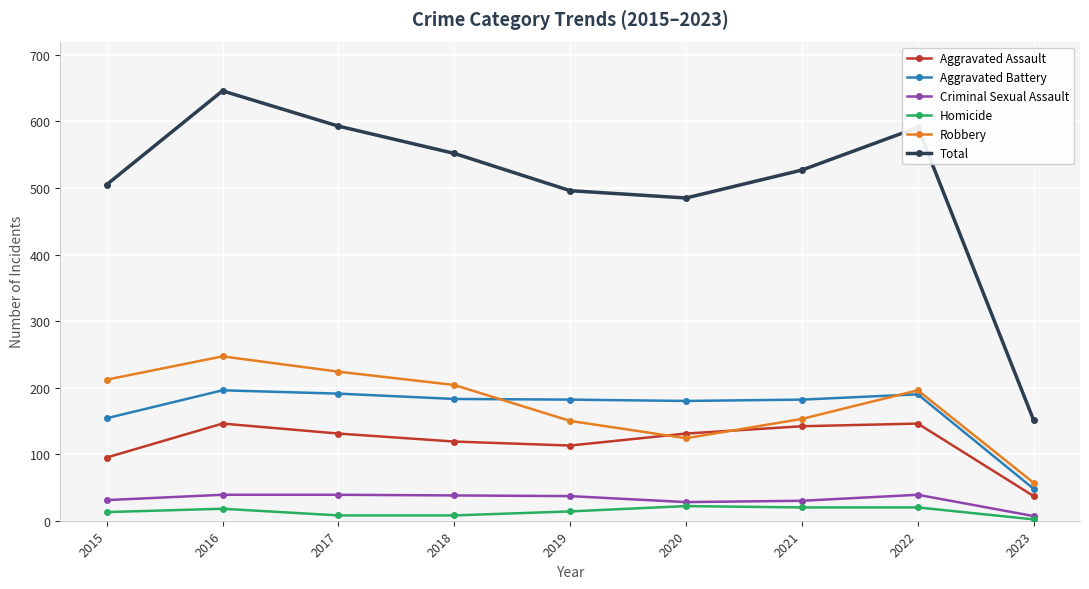

At which category is the sum across all series the highest?

2016